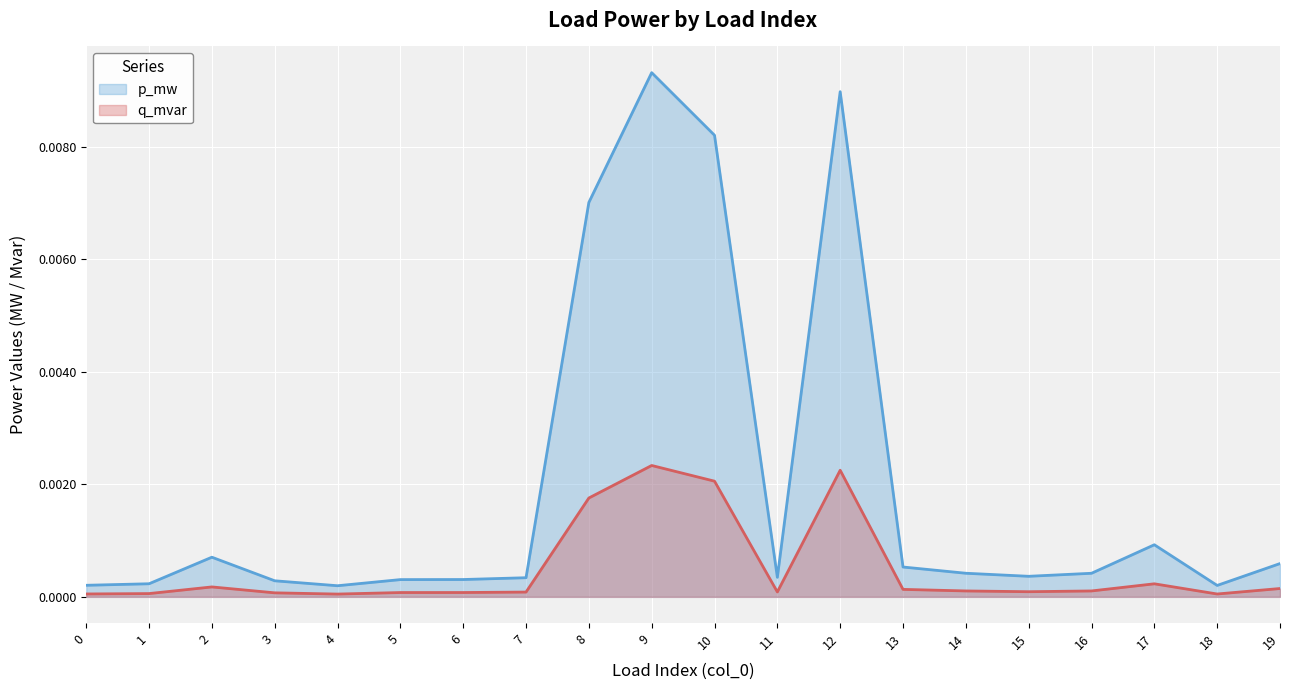

Rank the series at 1 from highest to lowest value.

p_mw, q_mvar